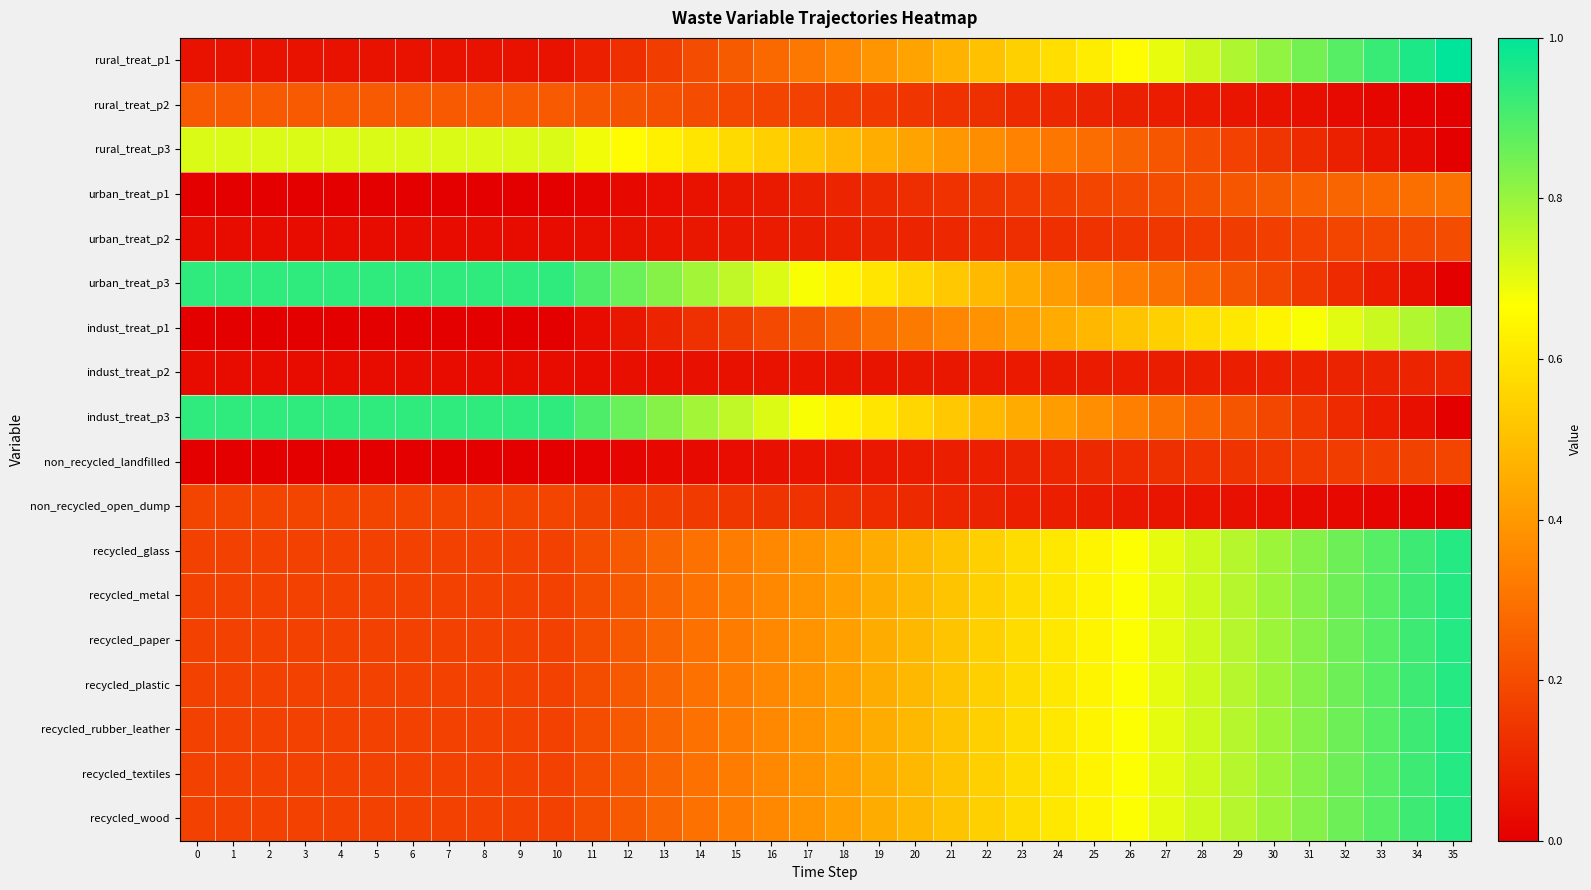

What is the maximum value shown in the chart?

1.0